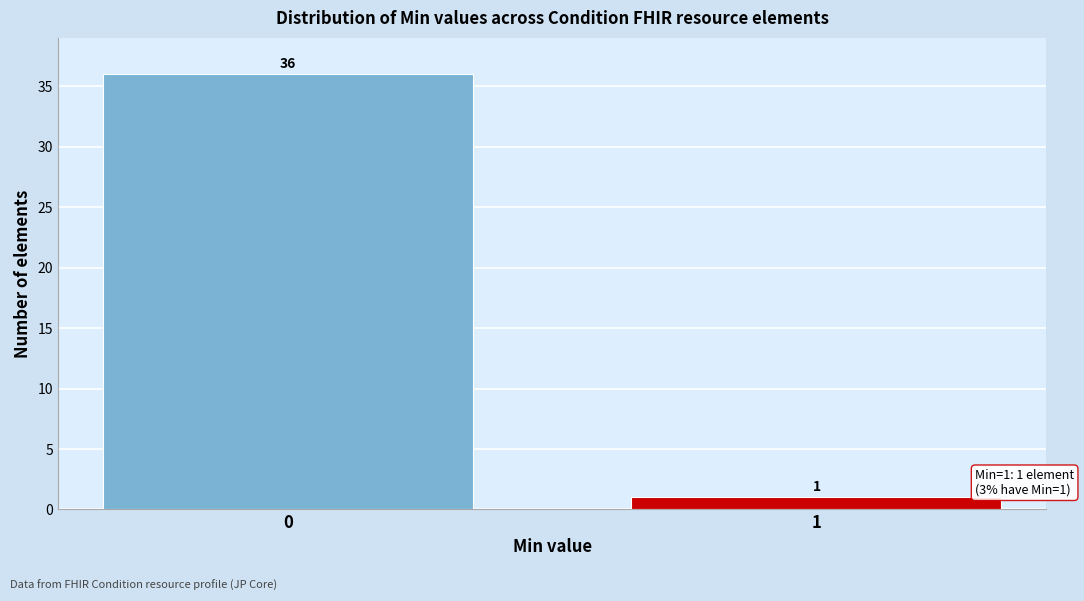

Reading left to right, what are all the values shown in this chart?

0=36	1=1